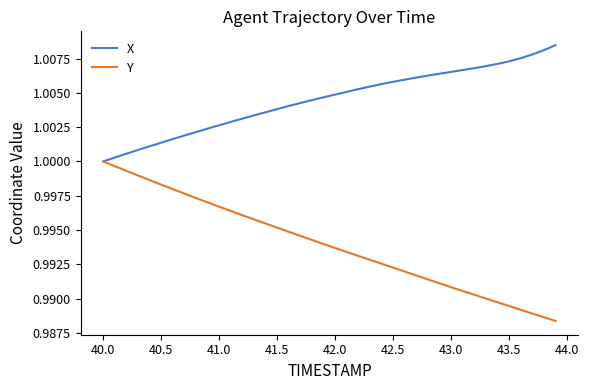

List the series in order of their overall mean, lowest first.

Y, X